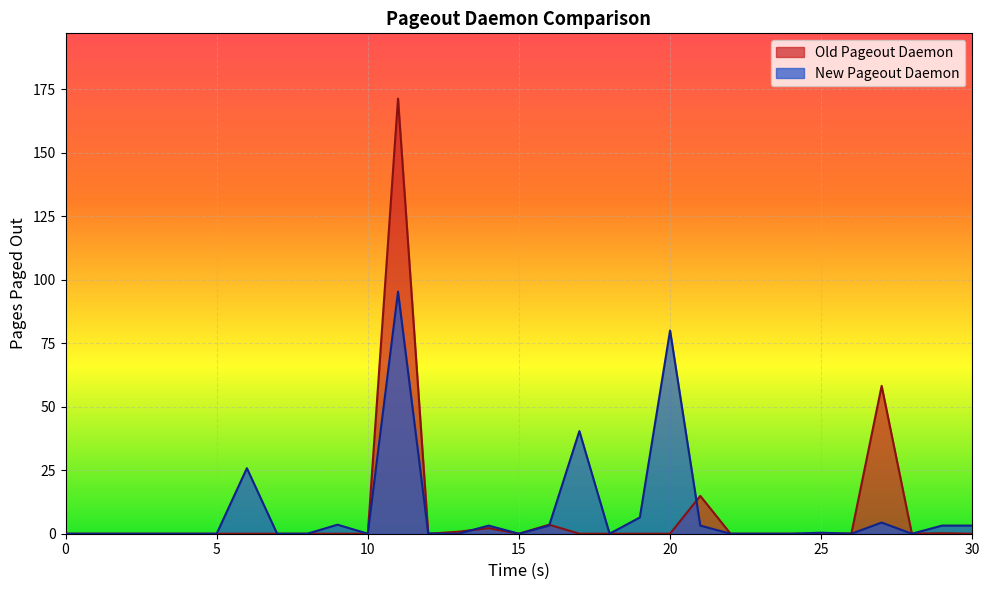

Rank the series by their maximum value, from lowest to highest.

New Pageout Daemon, Old Pageout Daemon